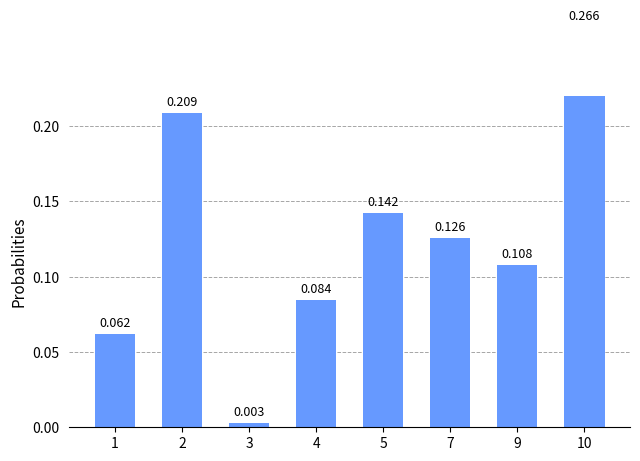

What is the value of the 4th bar from the left?

0.1